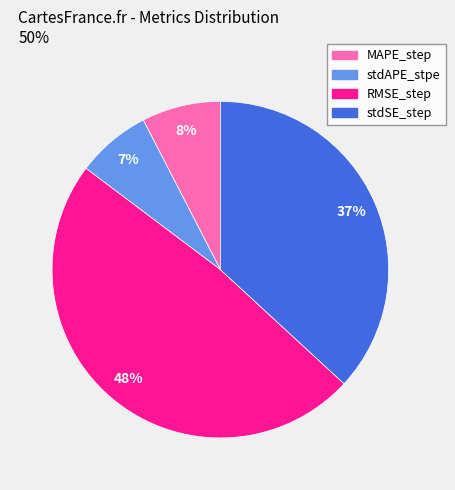

How many segments does this pie chart have?

4